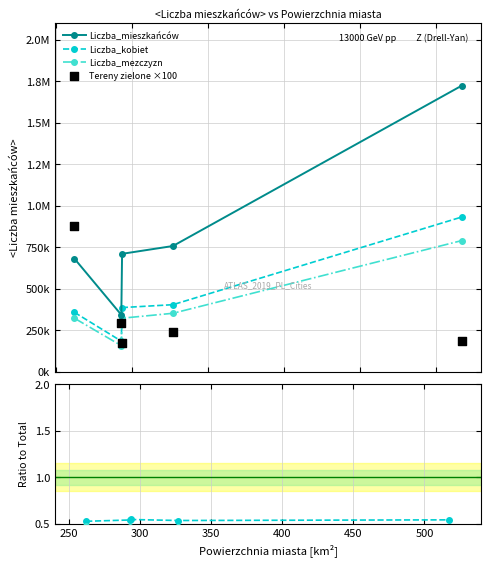

Which series has the largest total across all categories?

Liczba_mieszkańców